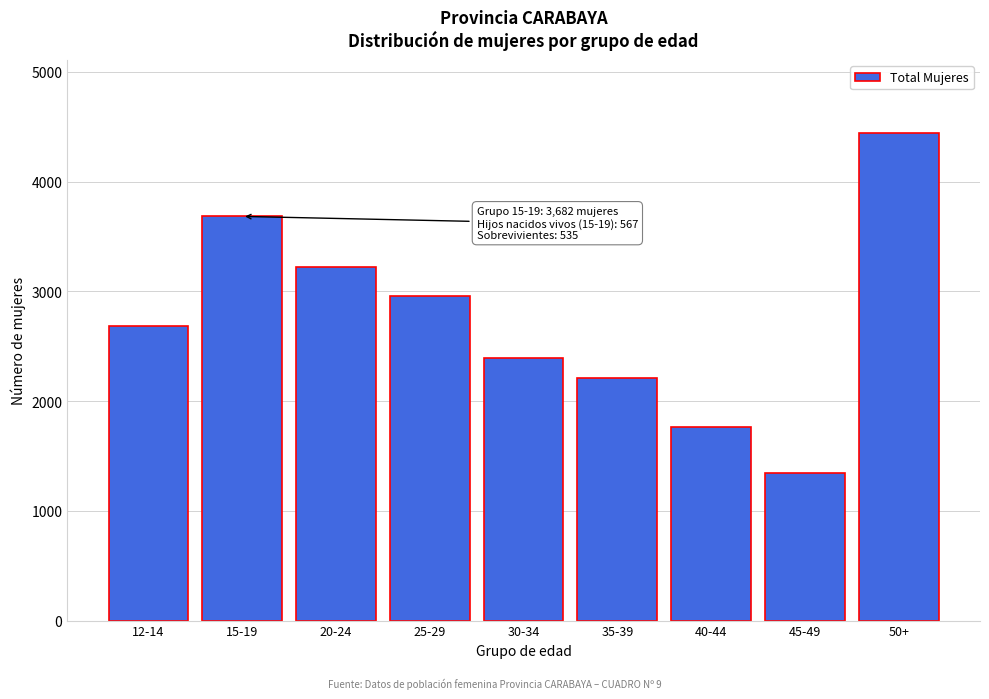

Reading right to left, transcribe all the data shown in this chart.

50+=4439	45-49=1344	40-44=1765	35-39=2211	30-34=2391	25-29=2956	20-24=3223	15-19=3682	12-14=2681